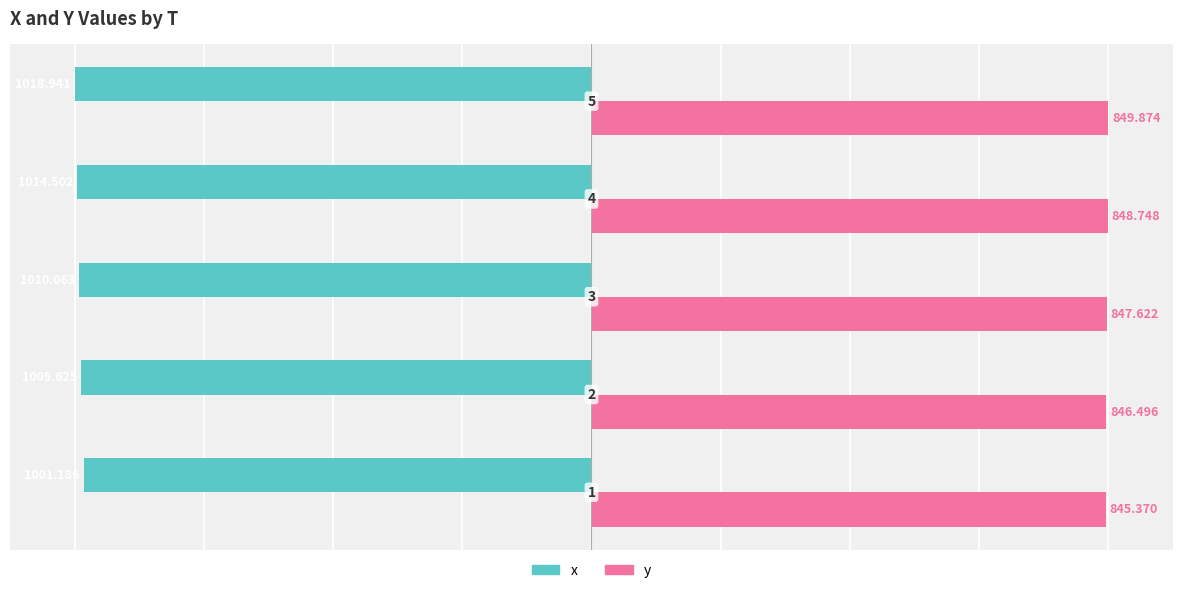

What are all the series names shown in the legend?

x, y